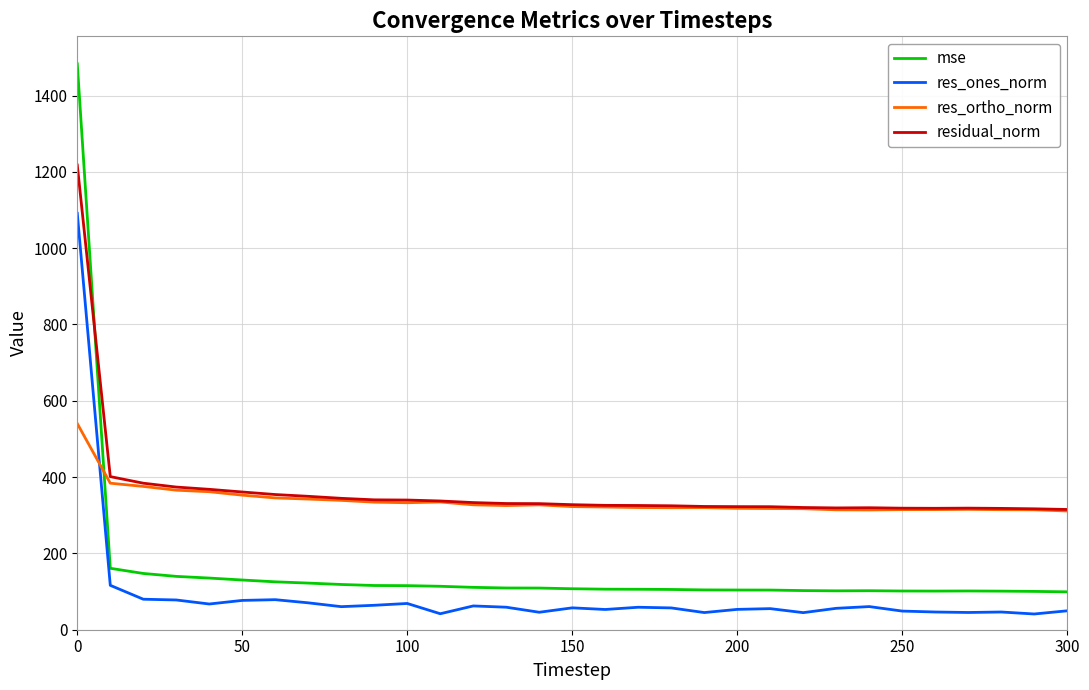

Rank the series by their maximum value, from lowest to highest.

res_ortho_norm, res_ones_norm, residual_norm, mse